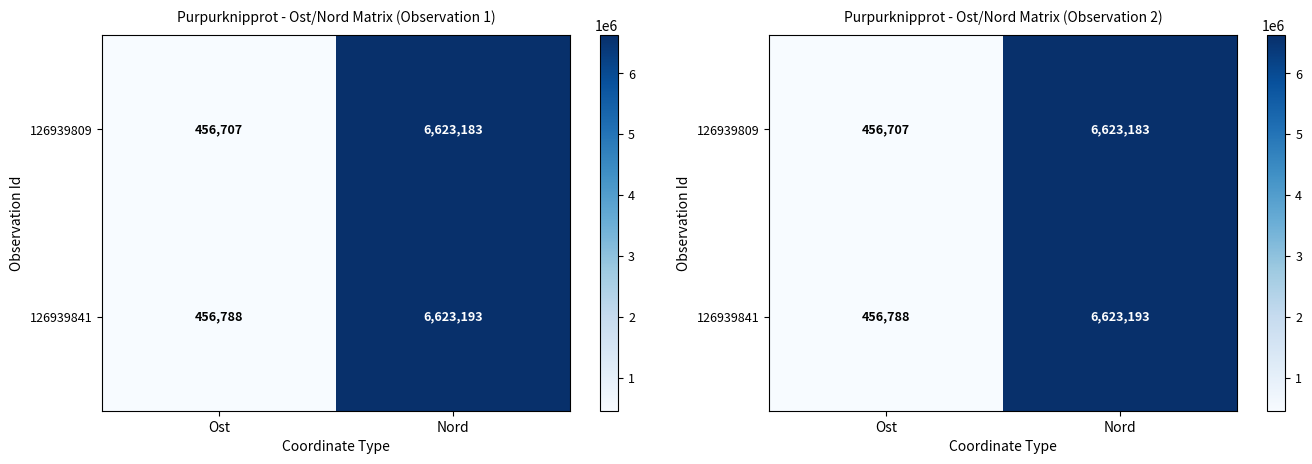

What is the difference between the maximum and minimum values in the 126939809 series?

6166476